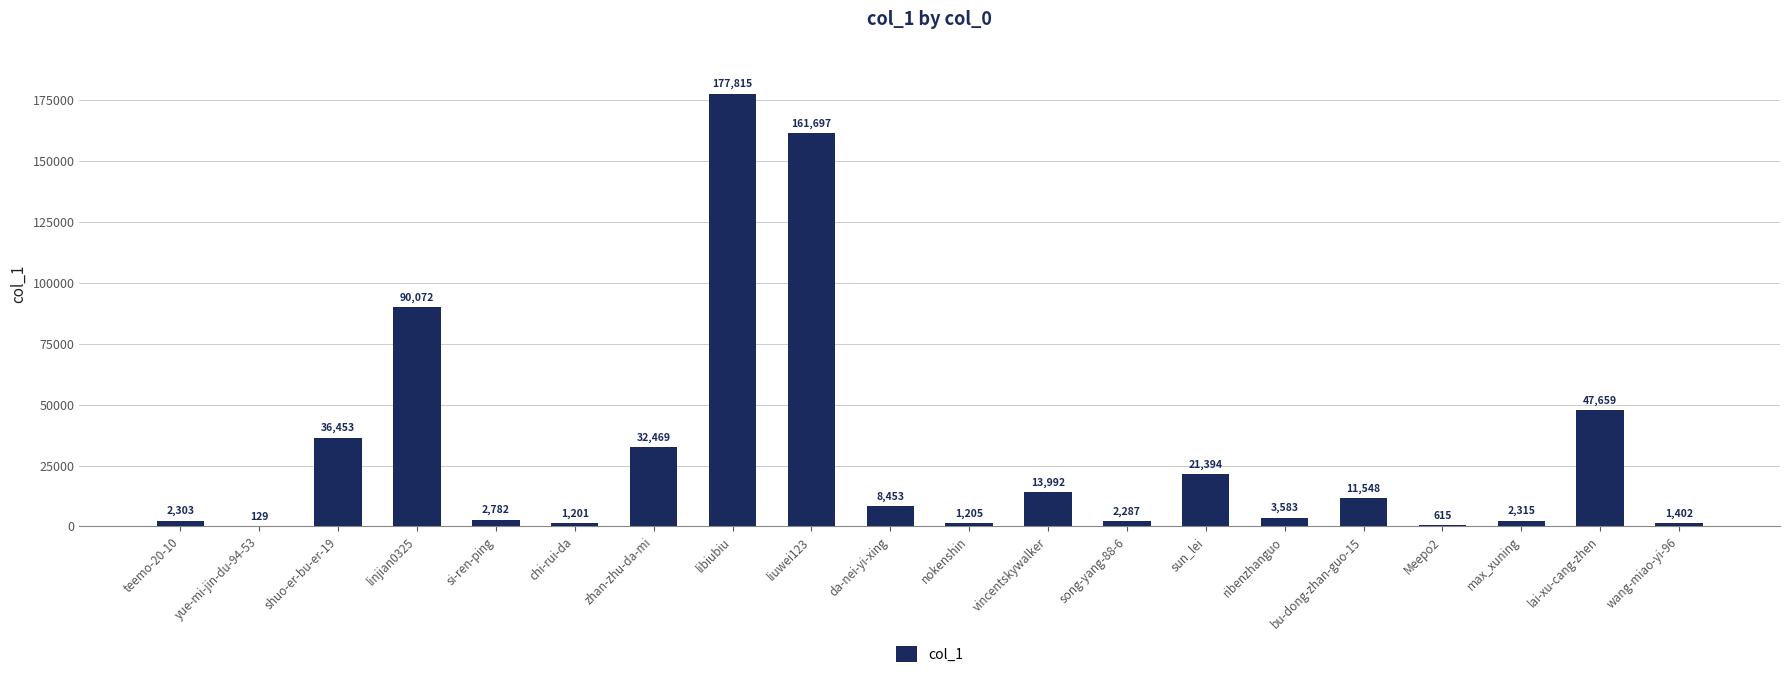

What is the greatest value displayed?

177815